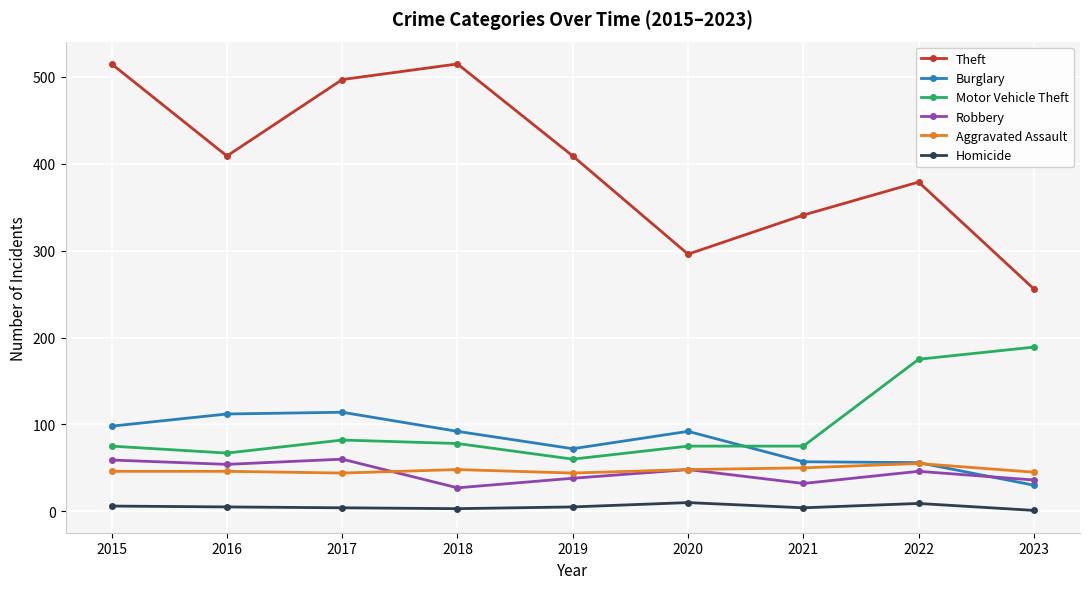

How many lines are shown in the chart?

6